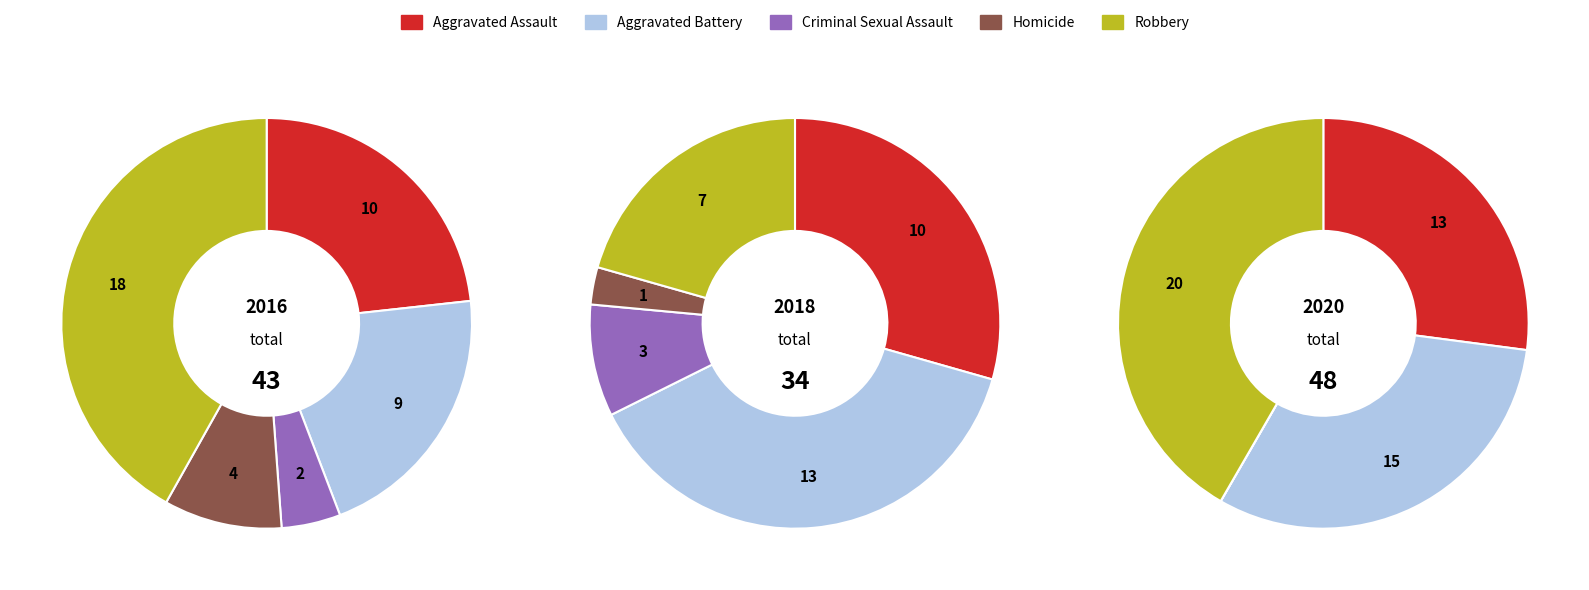

Is there any slice that represents more than half of the pie?

No